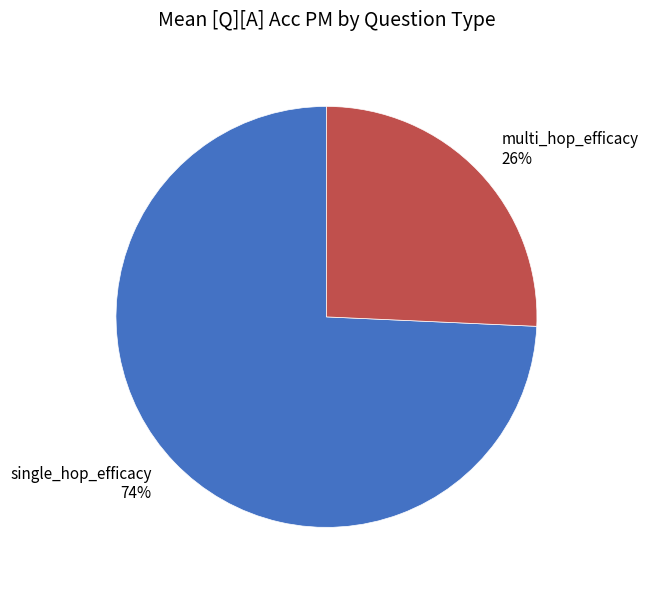

Does multi_hop_efficacy represent more than half of the total?

No